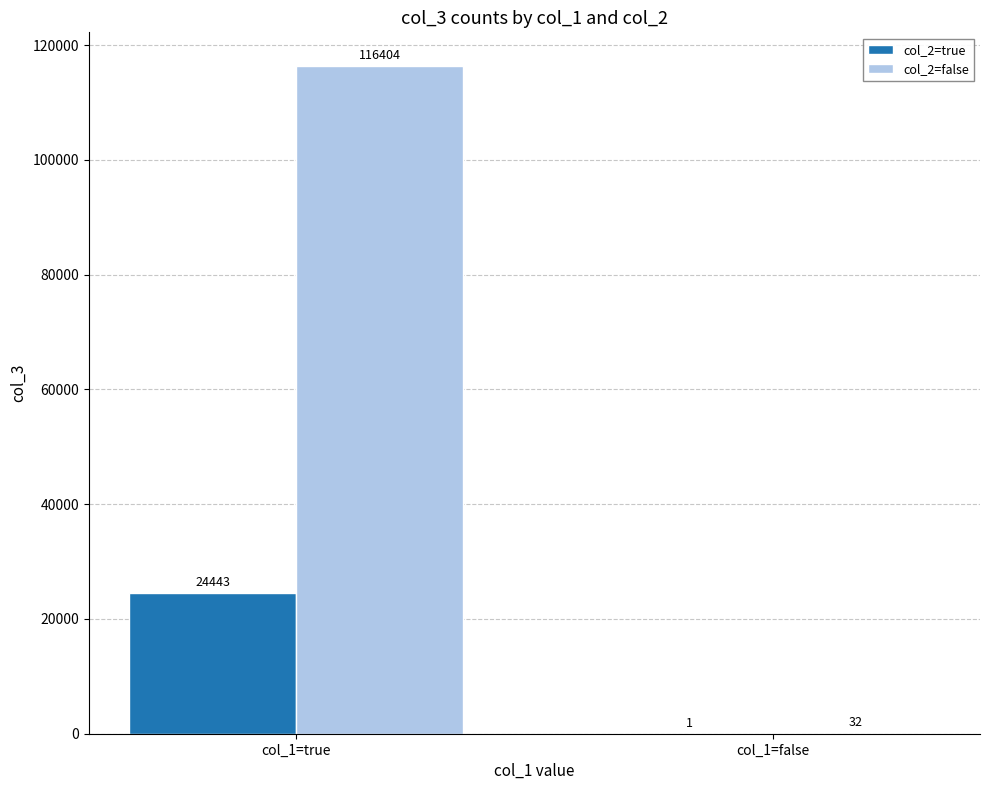

Read the col_2=false value at col_1=true, to the nearest 10.

116400